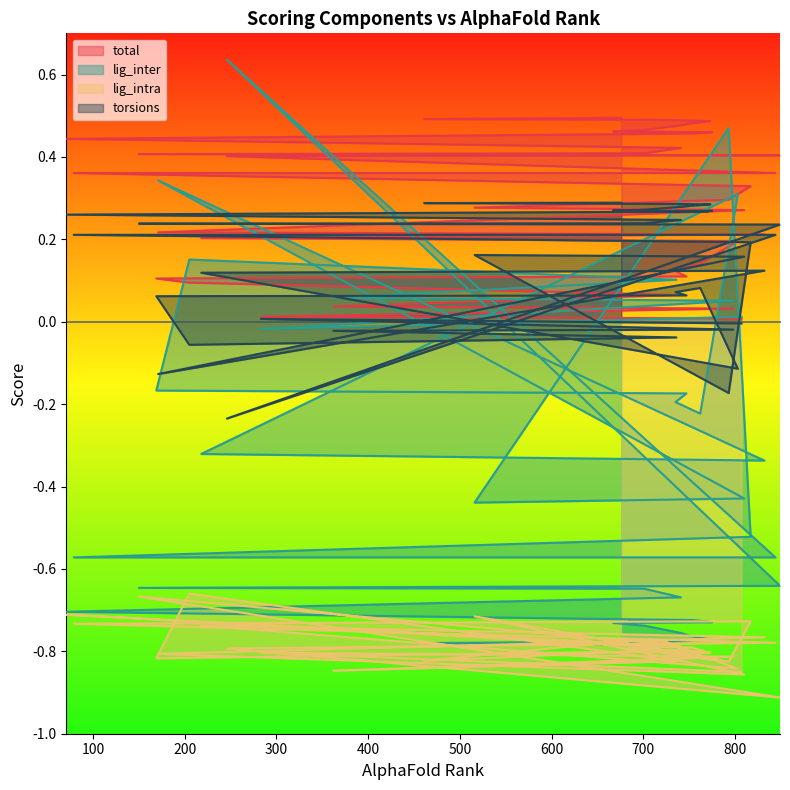

What is the label of the 34th point from the left?

702